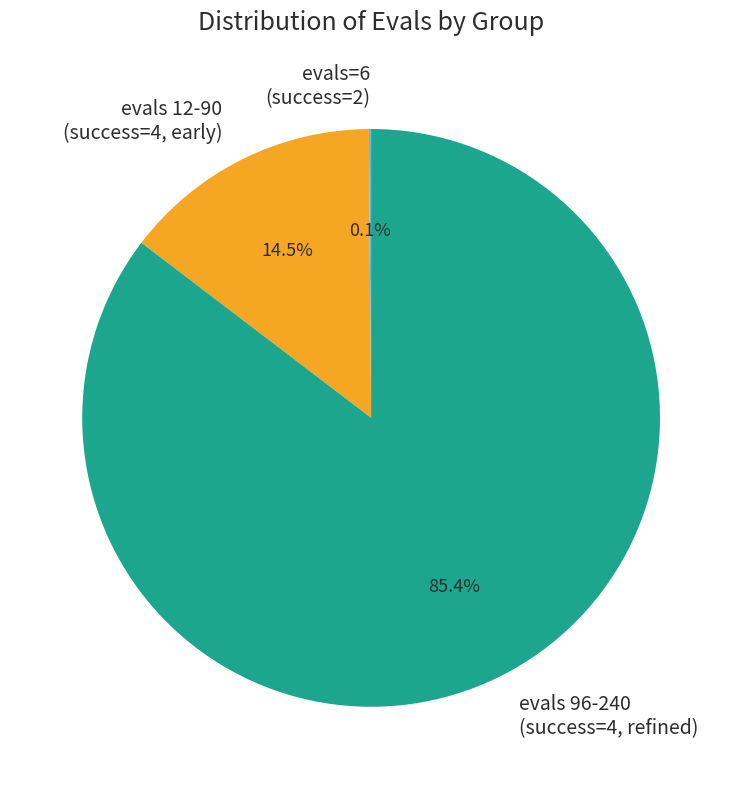

Approximately how many times larger is the value at evals 96-240 (success=4, refined) compared to evals 12-90 (success=4, early)?

5.9